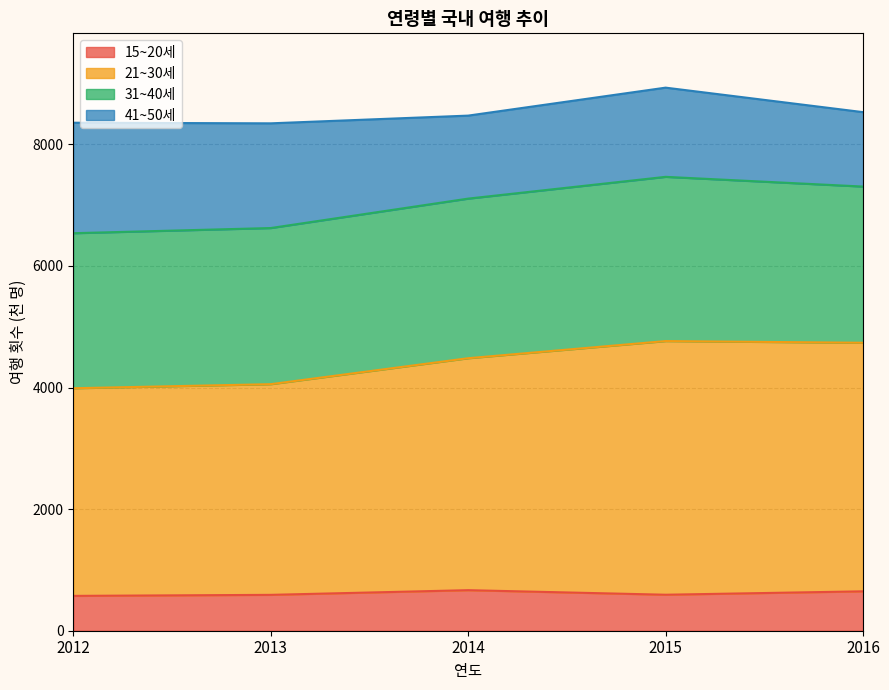

The 15~20세 series shows 1114 at 2014. True or false?

False